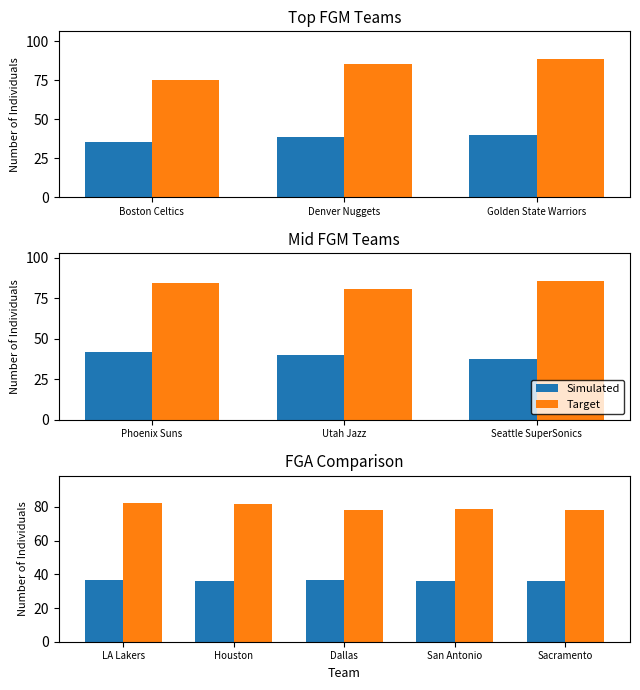

Which series has the largest range (max minus min)?

Target